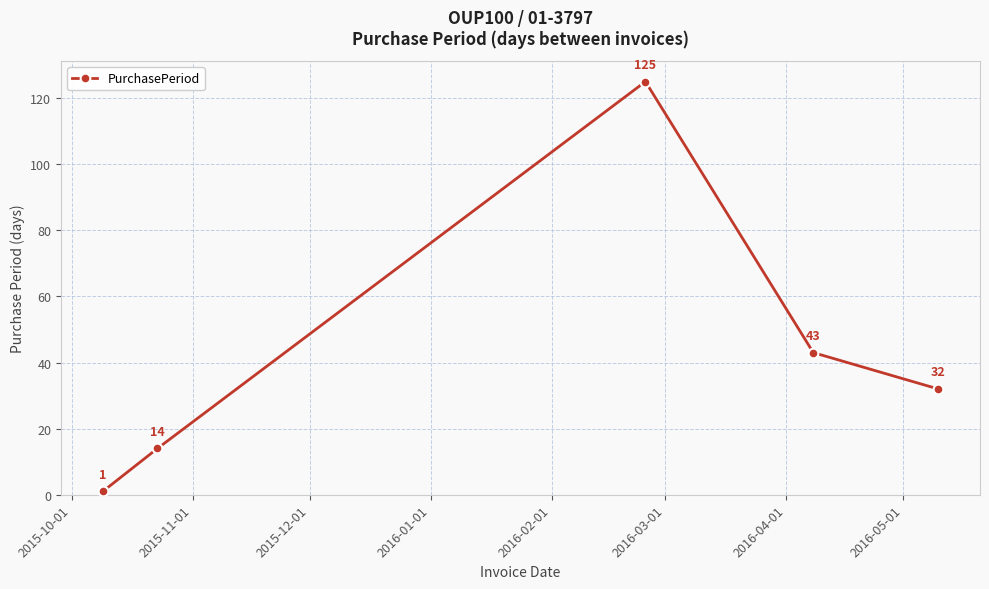

True or false: the data has more than 0 interior local peaks.

True